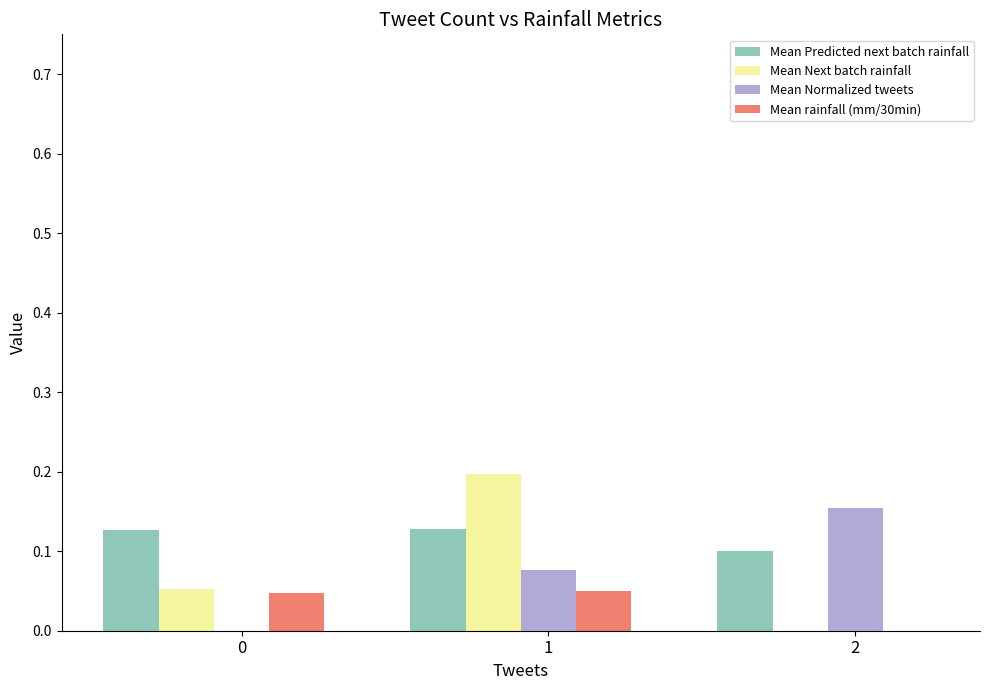

Which series has the largest total across all categories?

Mean Predicted next batch rainfall